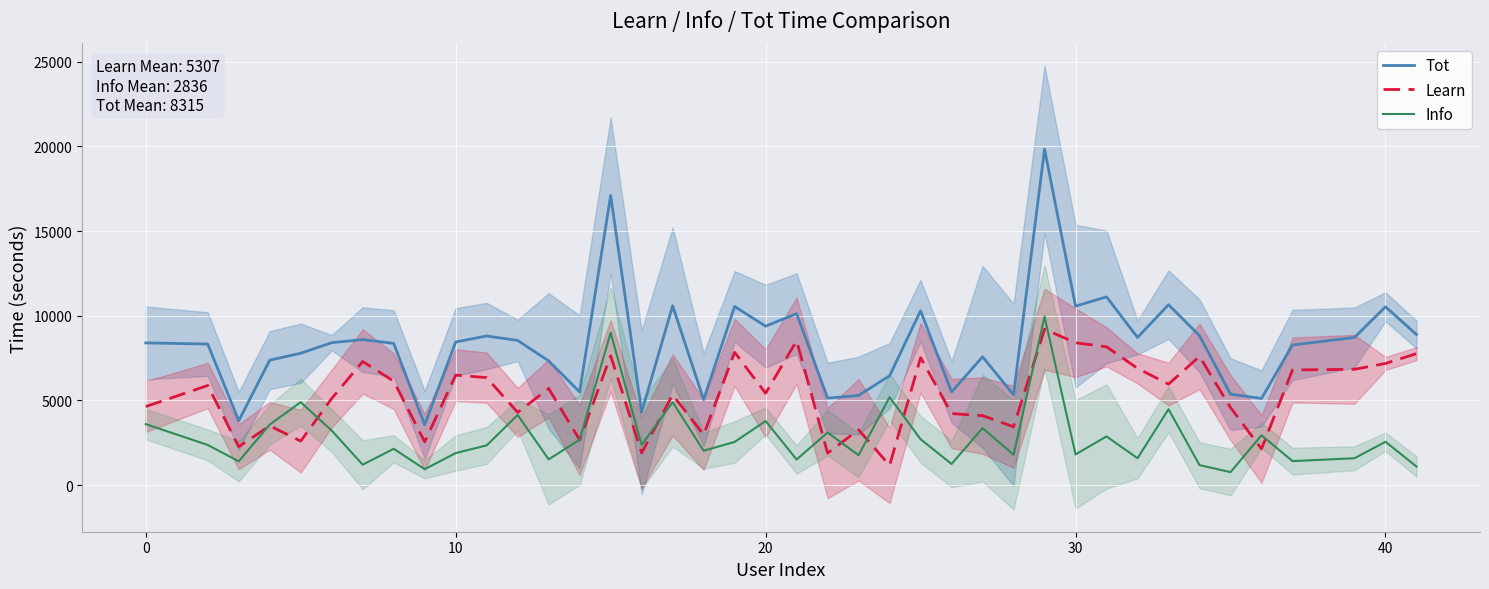

What are all the series names shown in the legend?

Tot, Learn, Info